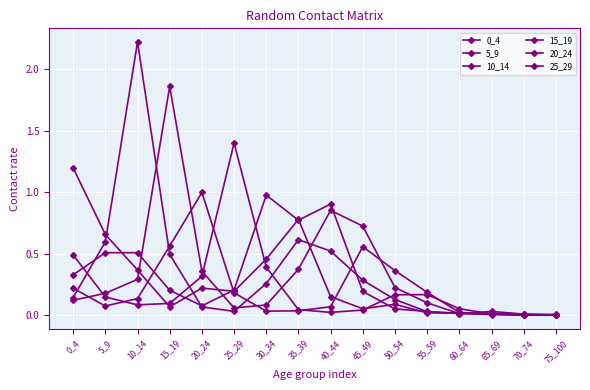

At how many categories does at least one series exceed 0?

16